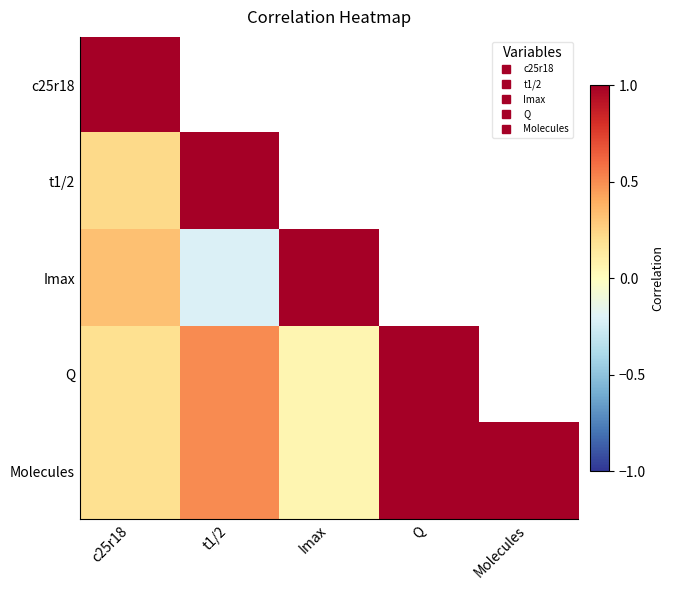

Which series changed the most between Imax and Q?

Q